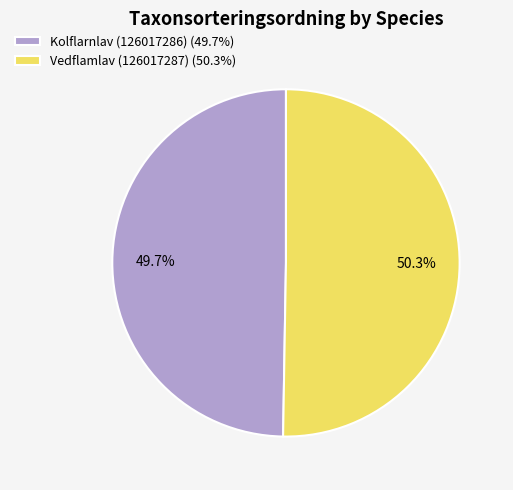

What percentage is the Vedflamlav (126017287) slice, to the nearest percent?

50%